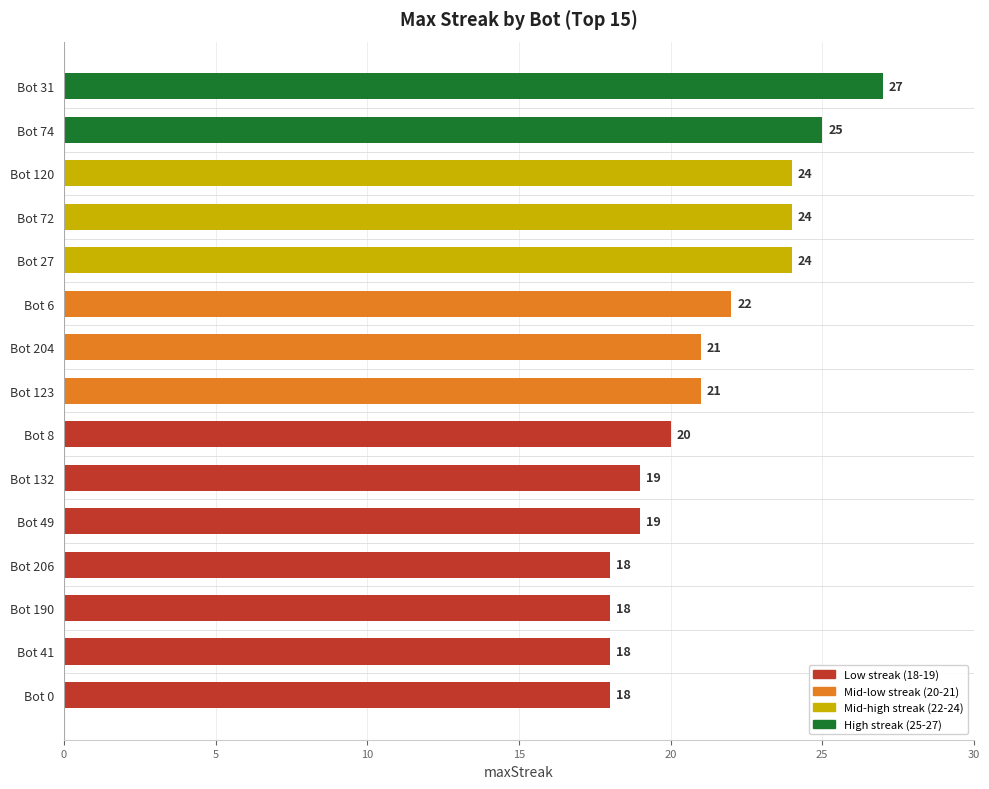

What is the label of the 7th bar from the top?

Bot 204